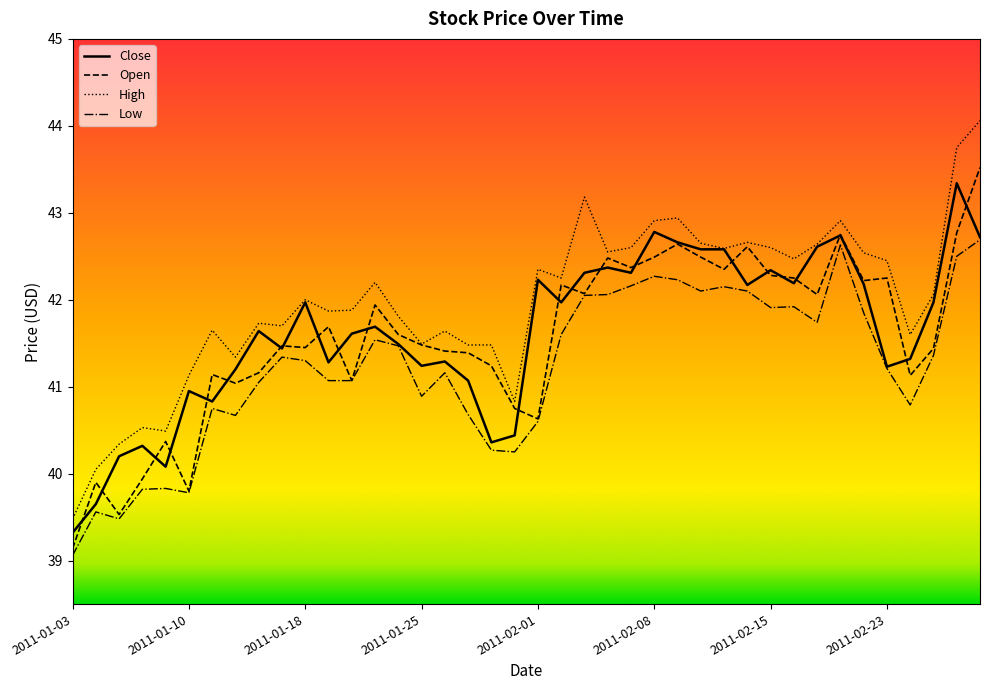

Which series has the largest range (max minus min)?

High